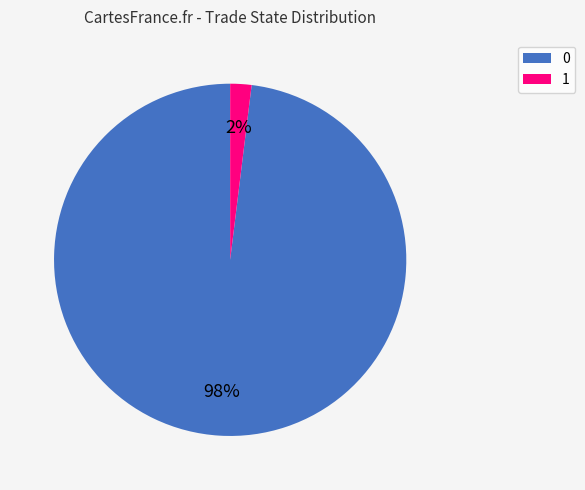

Rank the categories by value from lowest to highest.

1, 0